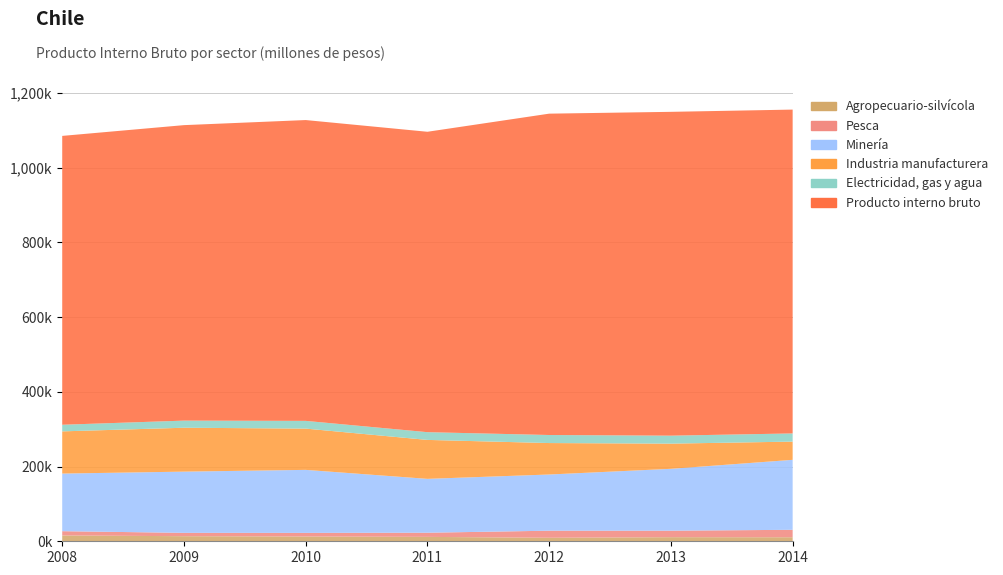

Reading left to right, list all the values displayed in this chart.

Agropecuario-silvícola: 2008=15581	2009=13616	2010=12751	2011=11762	2012=9365	2013=10975	2014=10747
Pesca: 2008=11434	2009=8938	2010=9695	2011=11154	2012=18936	2013=17362	2014=19974
Minería: 2008=154179	2009=163841	2010=168652	2011=144150	2012=150414	2013=165595	2014=187241
Industria manufacturera: 2008=112967	2009=117487	2010=110481	2011=104240	2012=84187	2013=67409	2014=48811
Electricidad, gas y agua: 2008=17710	2009=19052	2010=20664	2011=20710	2012=21520	2013=21330	2014=21868
Producto interno bruto: 2008=773062	2009=790814	2010=805093	2011=803967	2012=860044	2013=866671	2014=866721